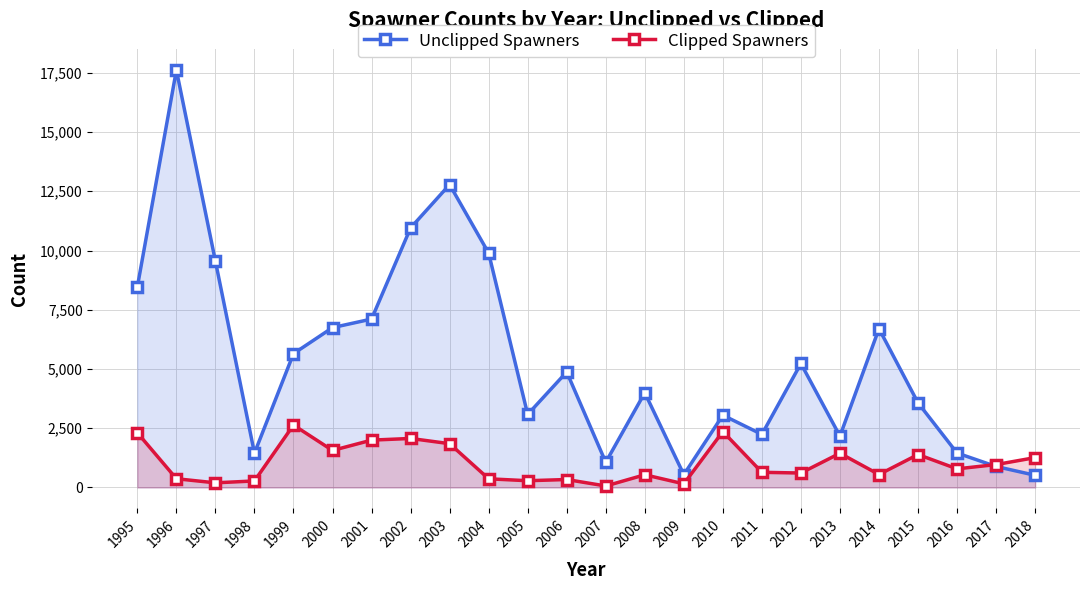

At which category is the sum across all series the highest?

1996